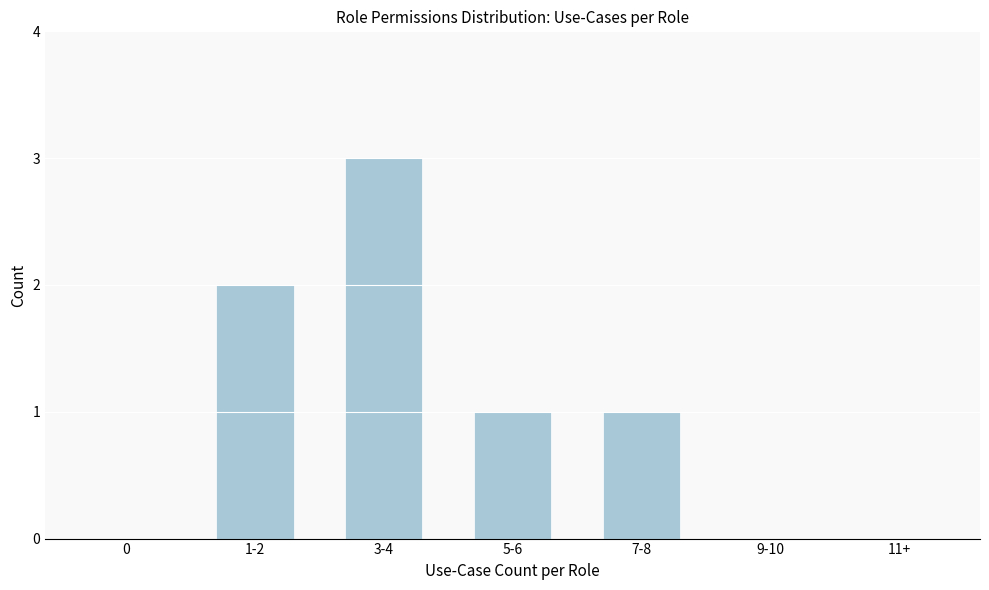

Reading left to right, extract all data points from this chart.

0=0	1-2=2	3-4=3	5-6=1	7-8=1	9-10=0	11+=0